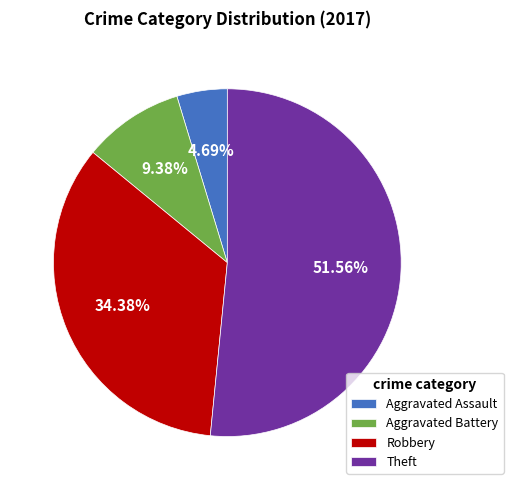

The Aggravated Assault slice represents 5% of the pie. True or false?

True